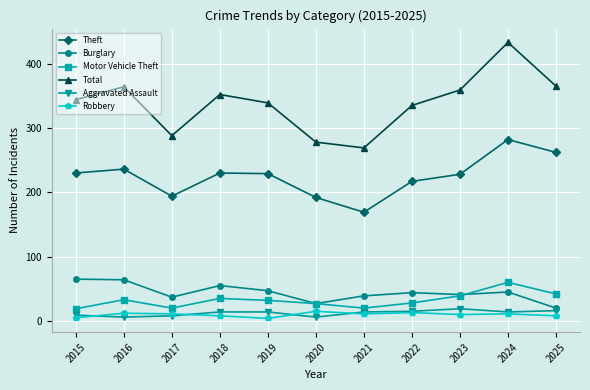

Which series changed the most between 2017 and 2021?

Theft